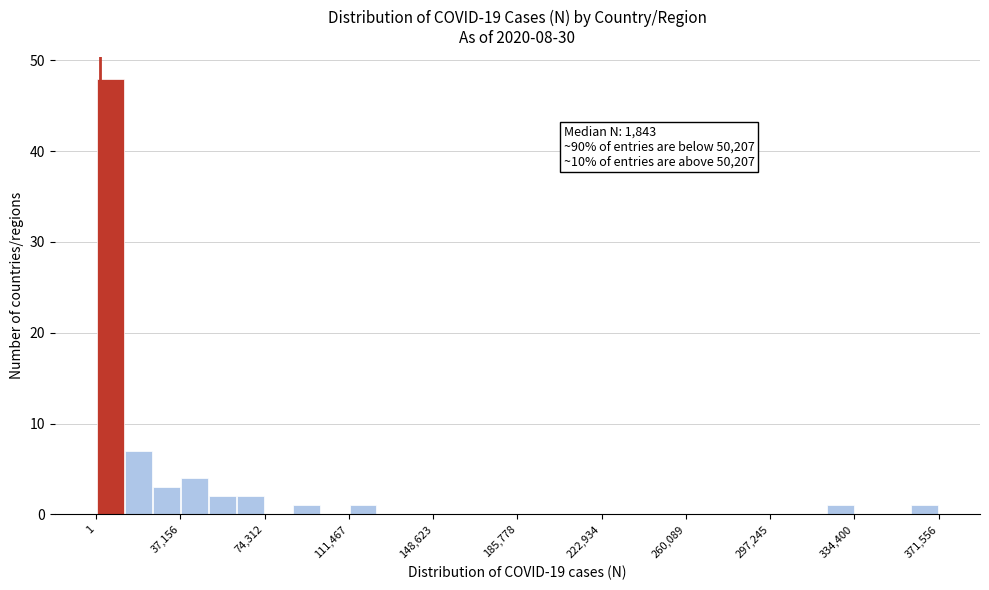

Read against the x-axis, roughly where is the centre of the tallest bar?

5000